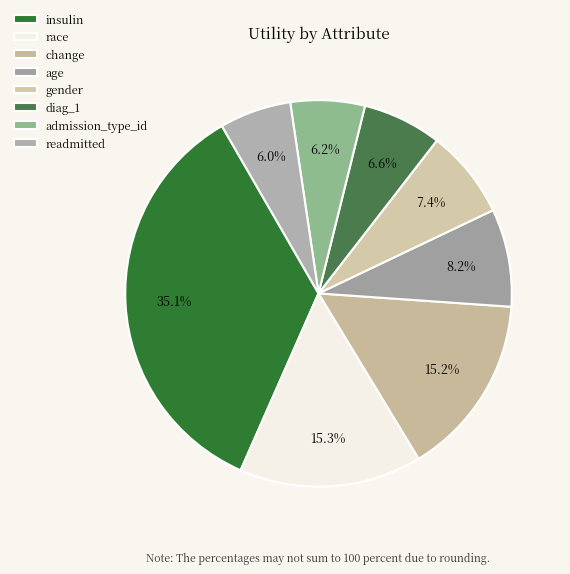

Is there a majority slice in this chart?

No